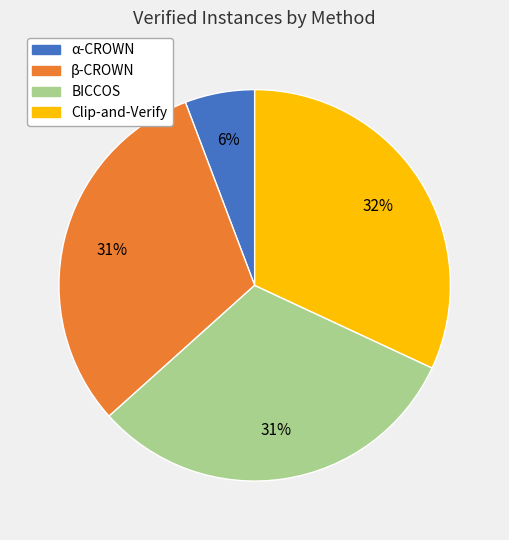

Count the number of slices in the pie.

4